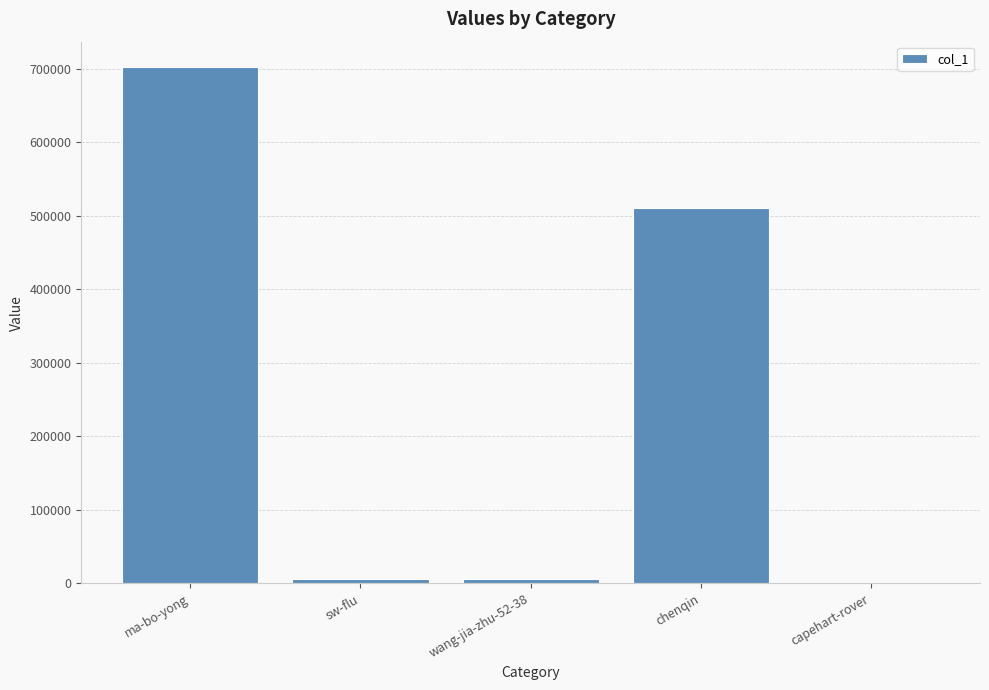

Which has a higher value, chenqin or sw-flu?

chenqin